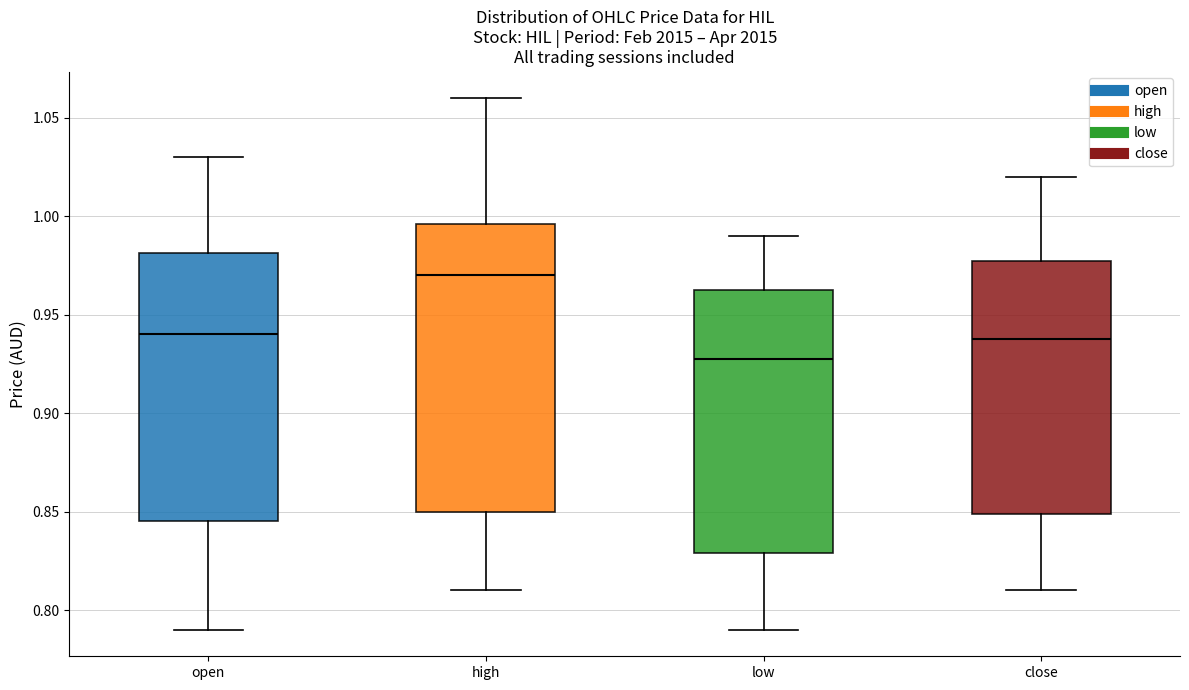

Which box has the highest median line?

high